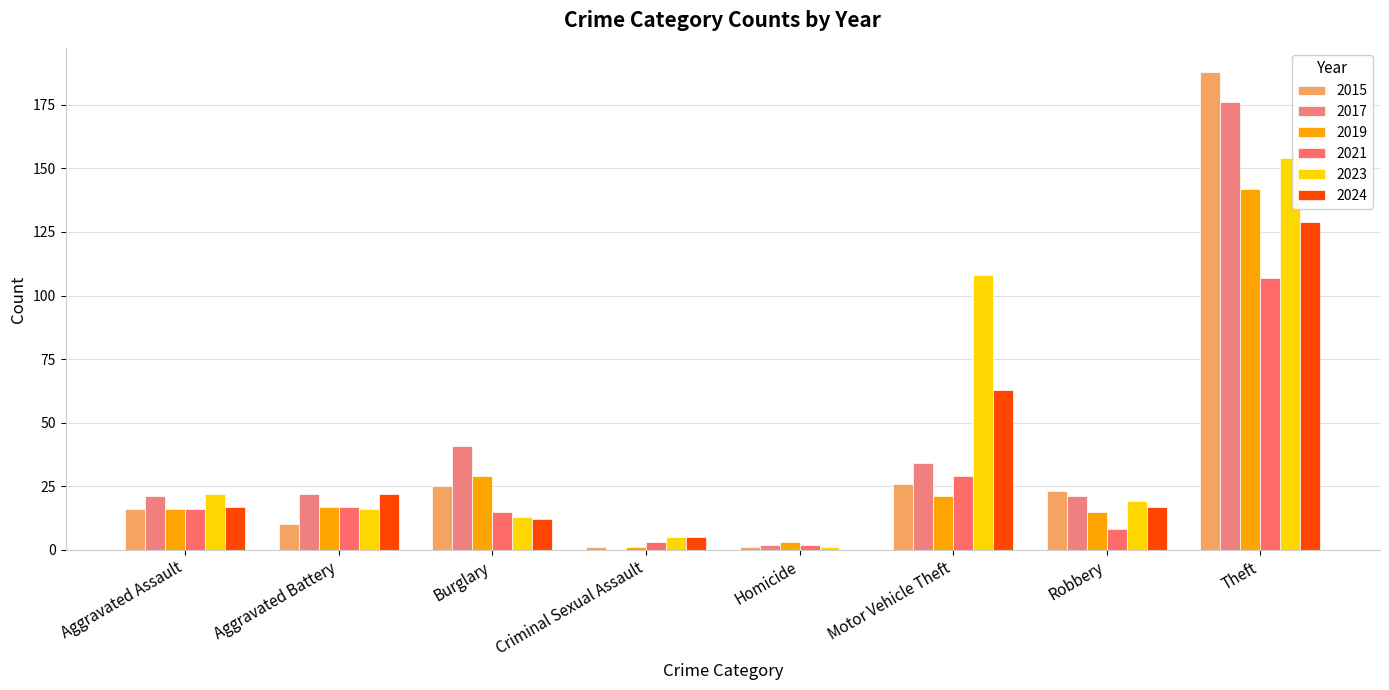

What are all the series names shown in the legend?

2015, 2017, 2019, 2021, 2023, 2024